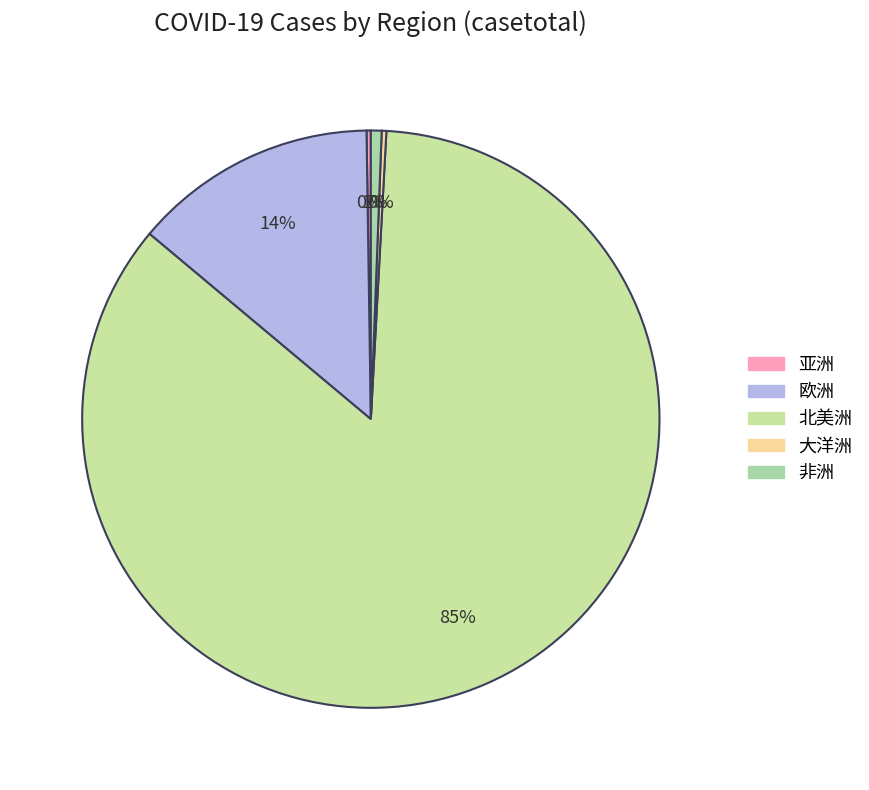

What is the majority slice?

北美洲